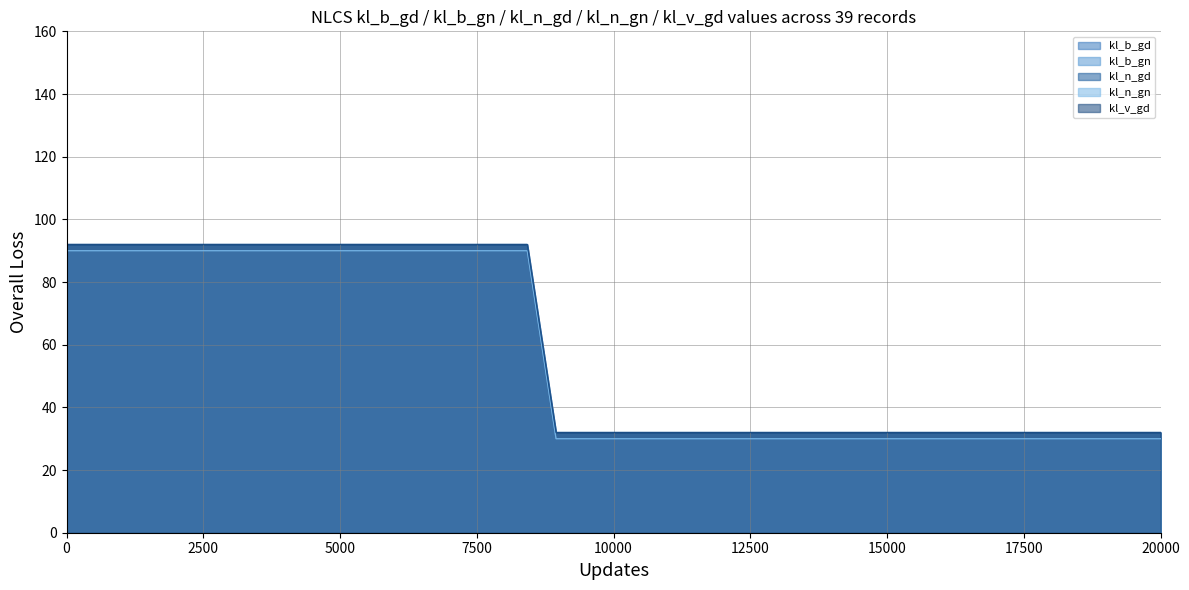

True or false: kl_v_gd has more than 1 interior local peaks.

False